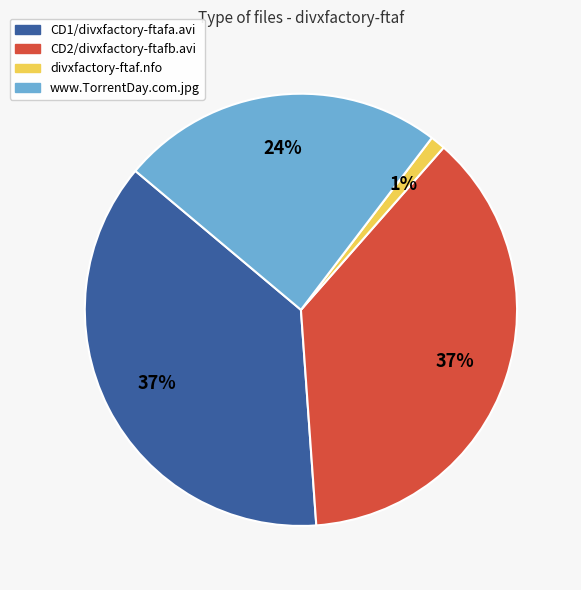

How many segments does this pie chart have?

4